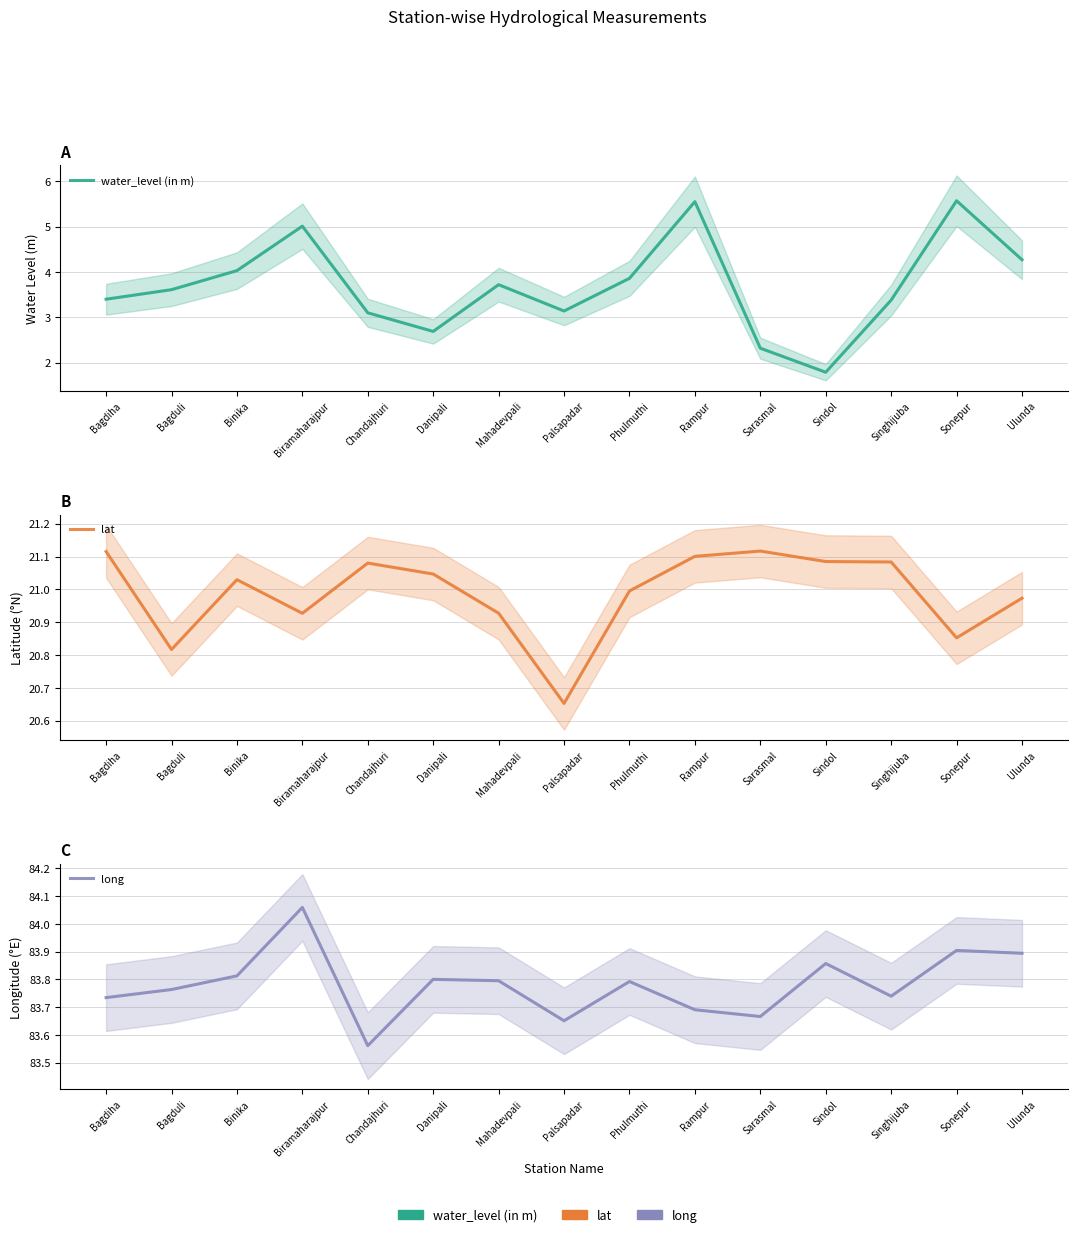

What is the value of the lat point at the 6th from the left?

21.0